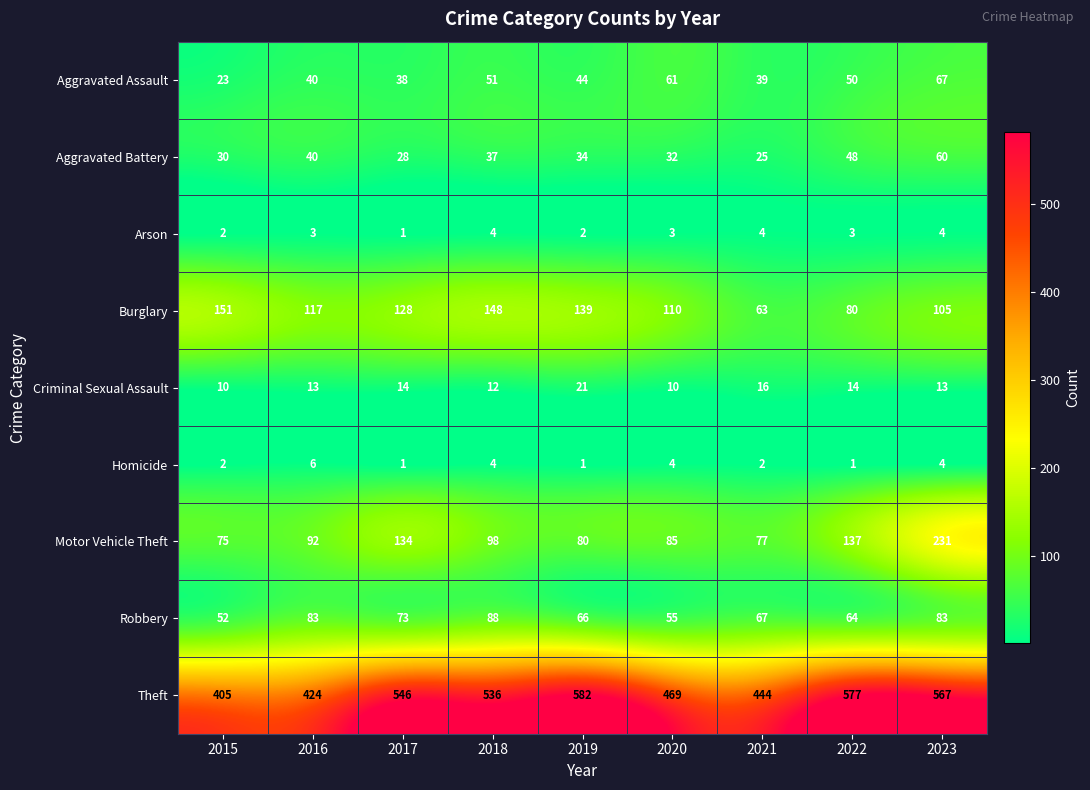

Which series has the largest total across all categories?

Theft